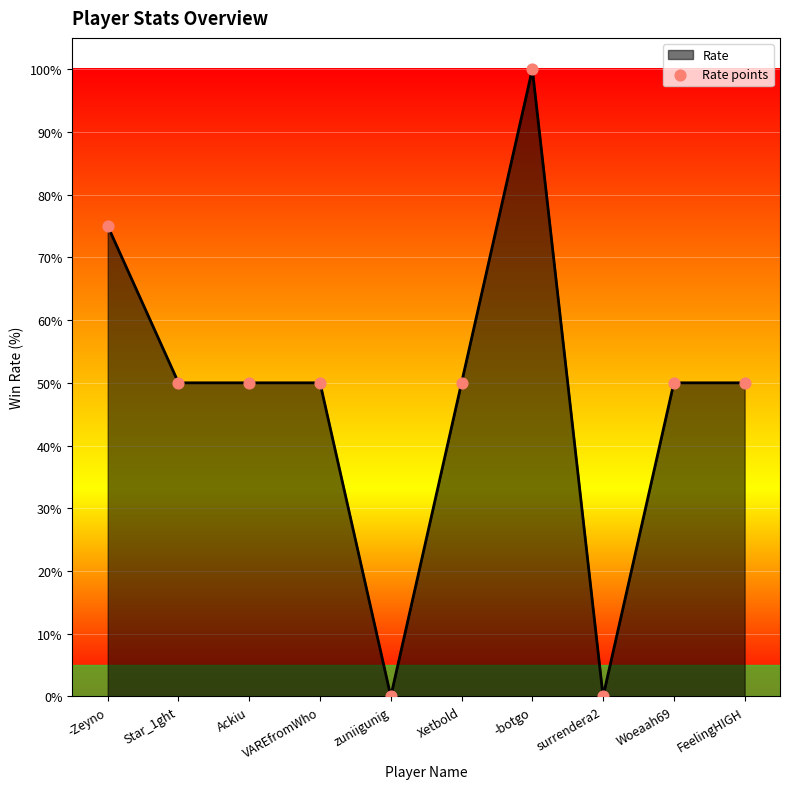

Between Woeaah69 and -Zeyno, which is larger?

-Zeyno